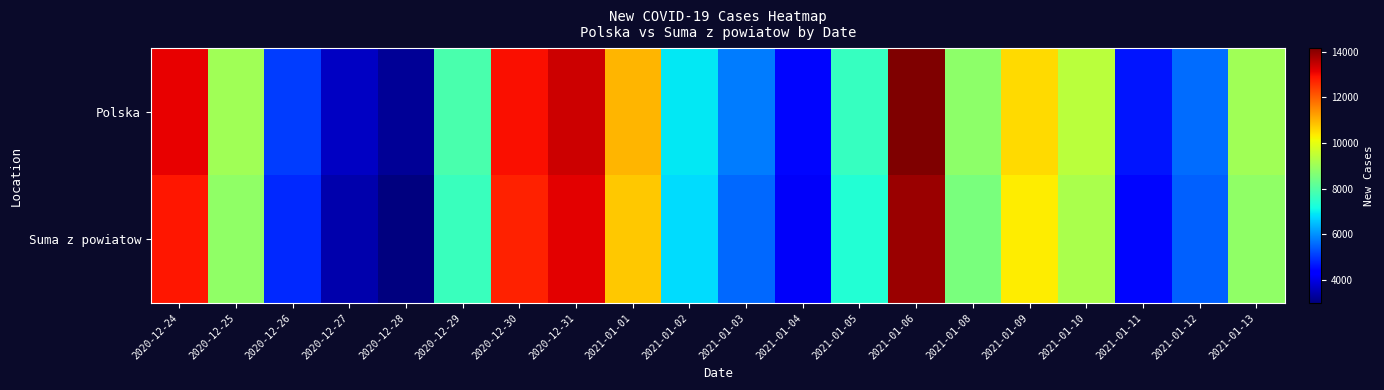

Reading left to right, what are all the values shown in this chart?

Polska: 2020-12-24=13114	2020-12-25=9077	2020-12-26=5048	2020-12-27=3678	2020-12-28=3211	2020-12-29=7914	2020-12-30=12955	2020-12-31=13397	2021-01-01=11008	2021-01-02=6945	2021-01-03=5739	2021-01-04=4432	2021-01-05=7624	2021-01-06=14151	2021-01-08=8790	2021-01-09=10548	2021-01-10=9410	2021-01-11=4622	2021-01-12=5569	2021-01-13=9053
Suma z powiatow: 2020-12-24=12859	2020-12-25=8868	2020-12-26=4848	2020-12-27=3464	2020-12-28=2989	2020-12-29=7669	2020-12-30=12719	2020-12-31=13151	2021-01-01=10760	2021-01-02=6795	2021-01-03=5527	2021-01-04=4193	2021-01-05=7358	2021-01-06=13881	2021-01-08=8552	2021-01-09=10321	2021-01-10=9184	2021-01-11=4442	2021-01-12=5457	2021-01-13=8871